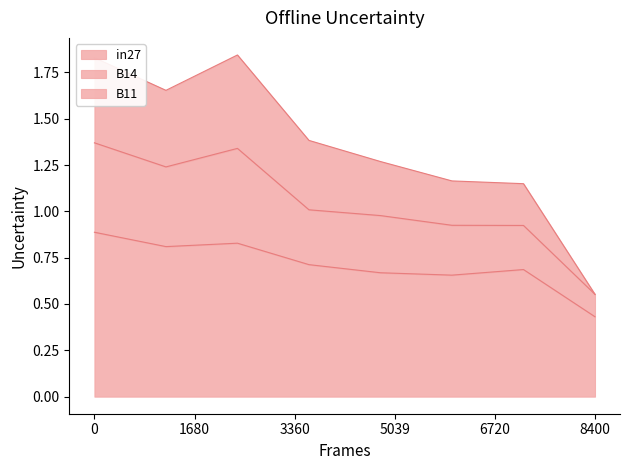

Which category has the lowest value in the in27 series?

8400